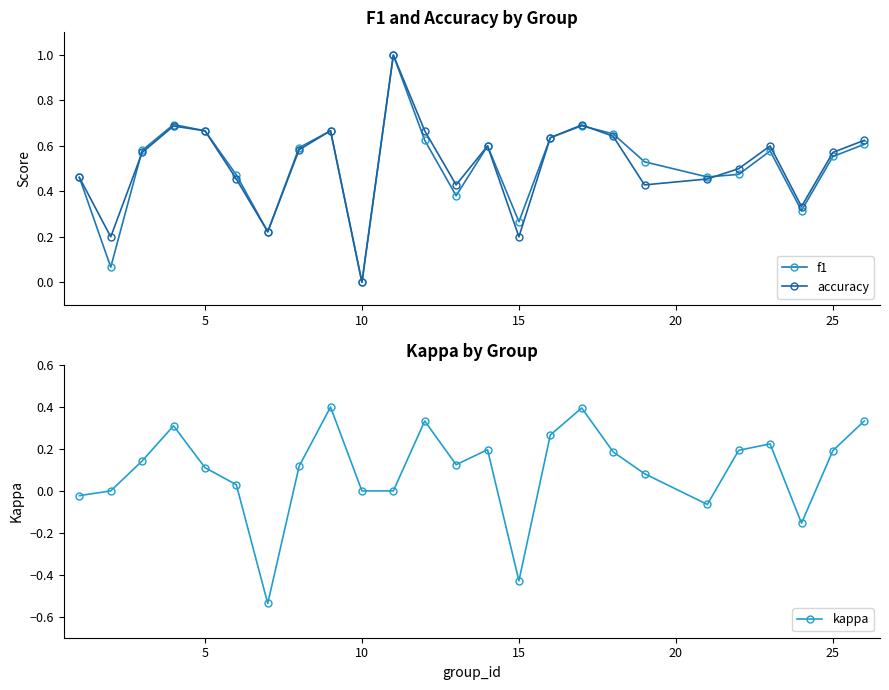

How many positive values does the accuracy series have?

24